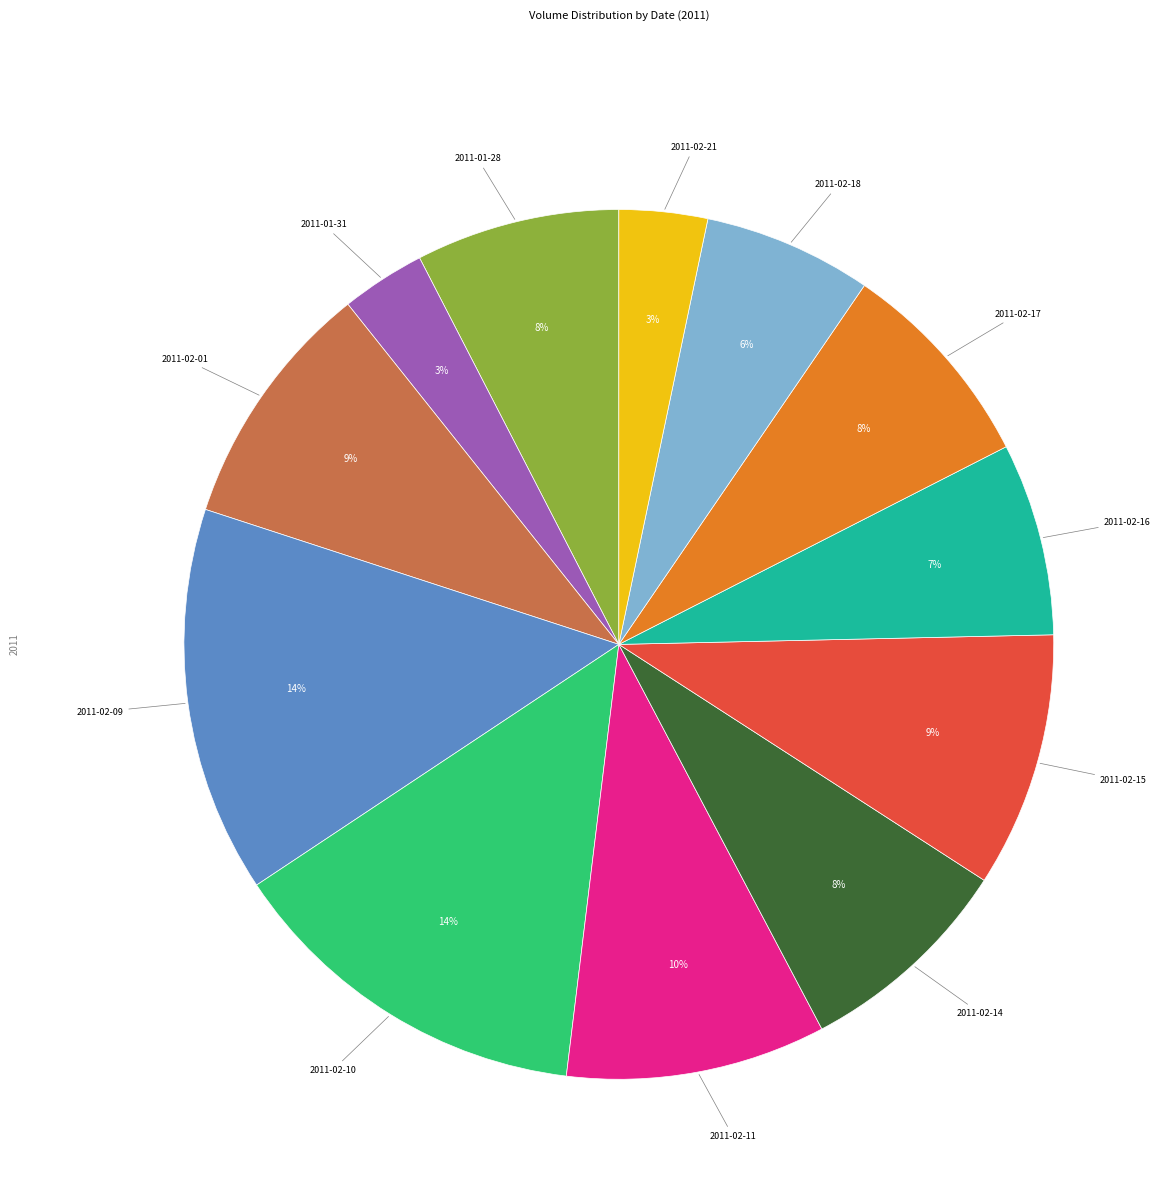

Is there a majority slice in this chart?

No